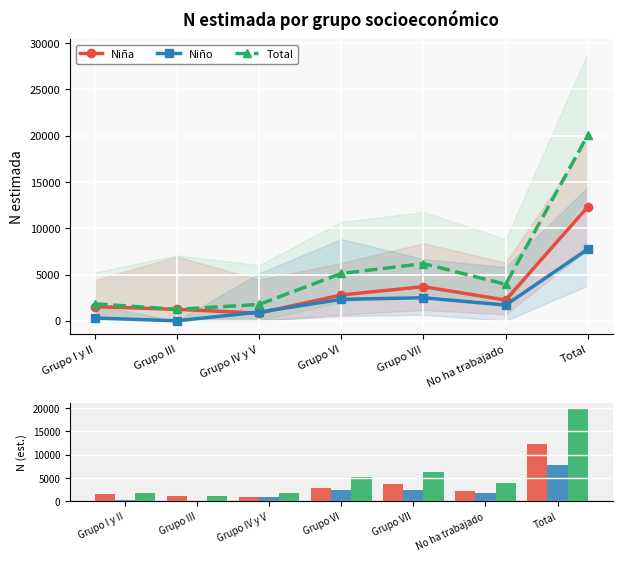

Where is Total nearest to the value 10652?

Grupo VII